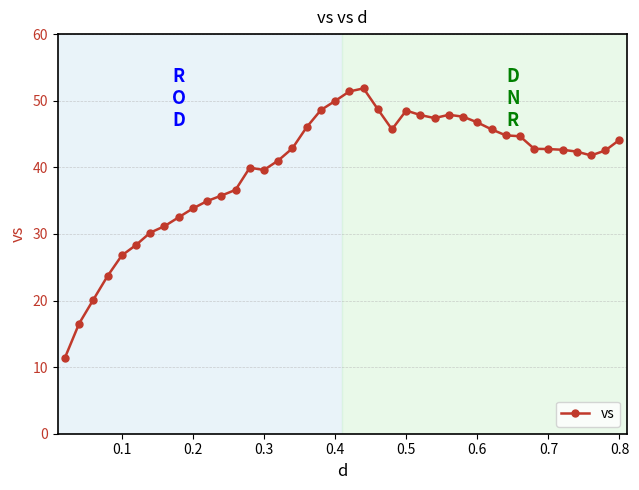

True or false: there are more than 0 points higher than both neighbors.

True